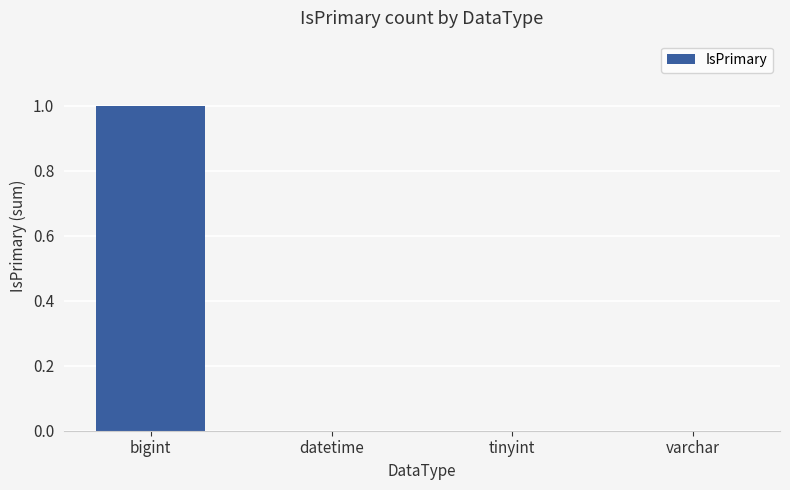

The chart shows a value of 0 at varchar. True or false?

True